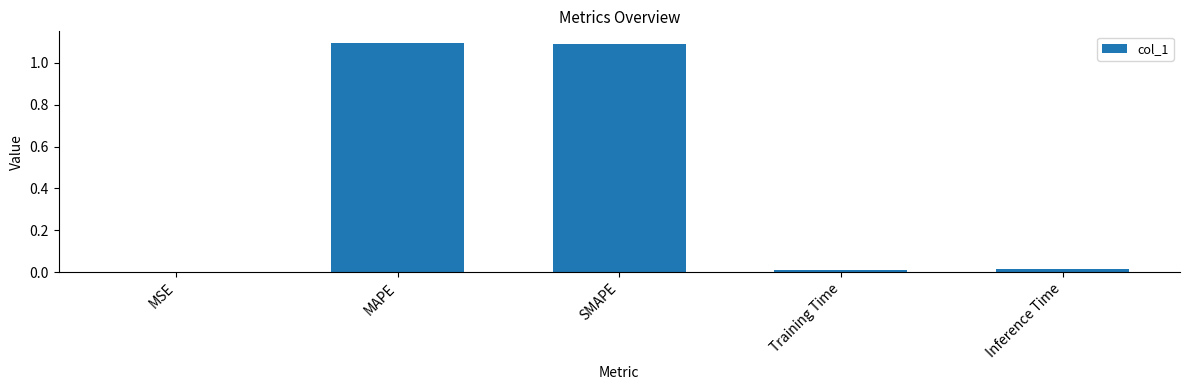

How many categories are shown in the chart?

5